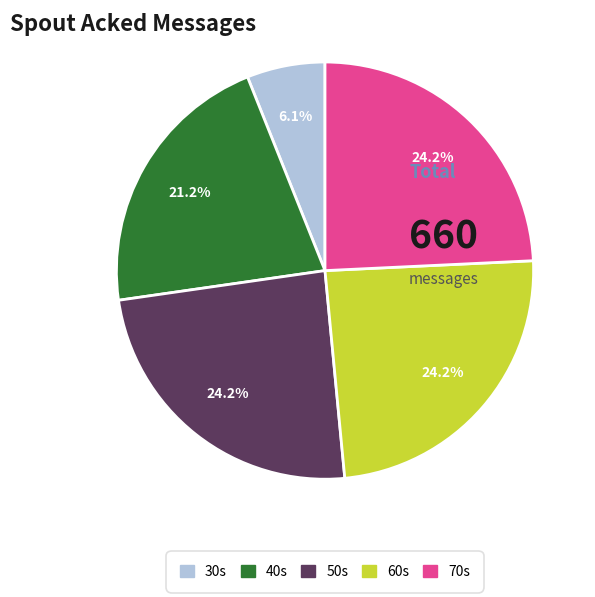

Is there a majority slice in this chart?

No